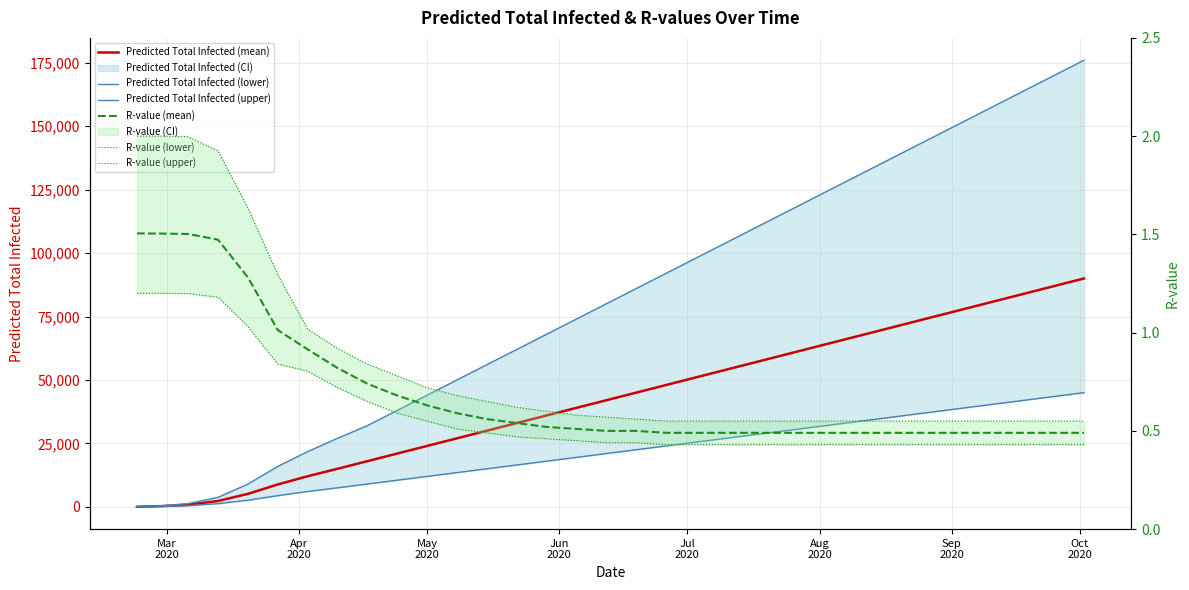

Reading right to left, list all the values displayed in this chart.

Predicted Total Infected (mean): 90000.0	87000.0	84000.0	81000.0	78000.0	75000.0	72000.0	69000.0	66000.0	63000.0	60000.0	57000.0	54000.0	51000.0	48000.0	45000.0	42000.0	39000.0	36000.0	33000.0	30000.0	27000.0	24000.0	21000.0	18000.0	15000.0	12062.0	8833.0	5116.0	2313.0	832.0	302.0	43.0
Predicted Total Infected (lower): 45000.0	43500.0	42000.0	40500.0	39000.0	37500.0	36000.0	34500.0	33000.0	31500.0	30000.0	28500.0	27000.0	25500.0	24000.0	22500.0	21000.0	19500.0	18000.0	16500.0	15000.0	13500.0	12000.0	10500.0	9000.0	7500.0	6050.0	4410.0	2620.0	1259.0	456.0	161.0	23.0
Predicted Total Infected (upper): 176000.0	170000.0	164000.0	158000.0	152000.0	146000.0	140000.0	134000.0	128000.0	122000.0	116000.0	110000.0	104000.0	98000.0	92000.0	86000.0	80000.0	74000.0	68000.0	62000.0	56000.0	50000.0	44000.0	38000.0	32000.0	27000.0	21773.0	15923.0	8969.0	3768.0	1265.0	455.0	65.0
R-value (mean): 0.5	0.5	0.5	0.5	0.5	0.5	0.5	0.5	0.5	0.5	0.5	0.5	0.5	0.5	0.5	0.5	0.5	0.5	0.5	0.5	0.6	0.6	0.6	0.7	0.7	0.8	0.9	1.0	1.3	1.5	1.5	1.5	1.5
R-value (lower): 0.4	0.4	0.4	0.4	0.4	0.4	0.4	0.4	0.4	0.4	0.4	0.4	0.4	0.4	0.4	0.4	0.4	0.5	0.5	0.5	0.5	0.5	0.6	0.6	0.7	0.7	0.8	0.8	1.0	1.2	1.2	1.2	1.2
R-value (upper): 0.6	0.6	0.6	0.6	0.6	0.6	0.6	0.6	0.6	0.6	0.6	0.6	0.6	0.6	0.6	0.6	0.6	0.6	0.6	0.6	0.7	0.7	0.7	0.8	0.8	0.9	1.0	1.3	1.6	1.9	2.0	2.0	2.0